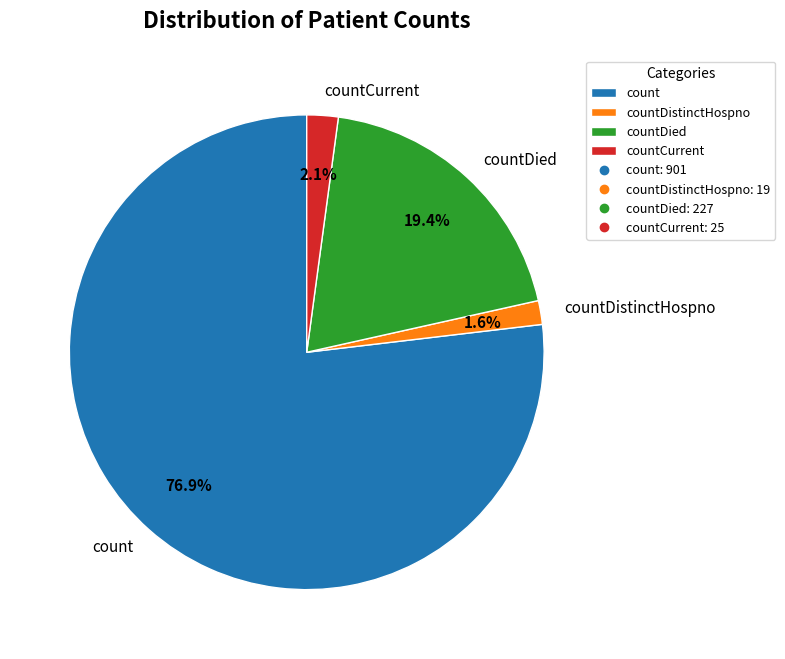

What is the smallest slice in the pie chart?

countDistinctHospno